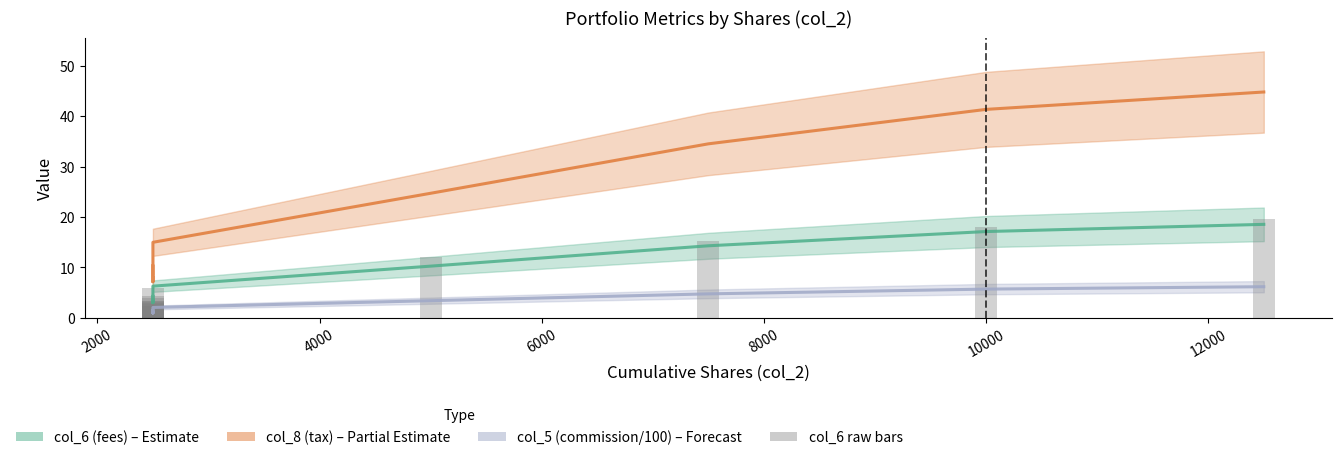

Are the bars grouped side by side (vs. stacked)?

Yes